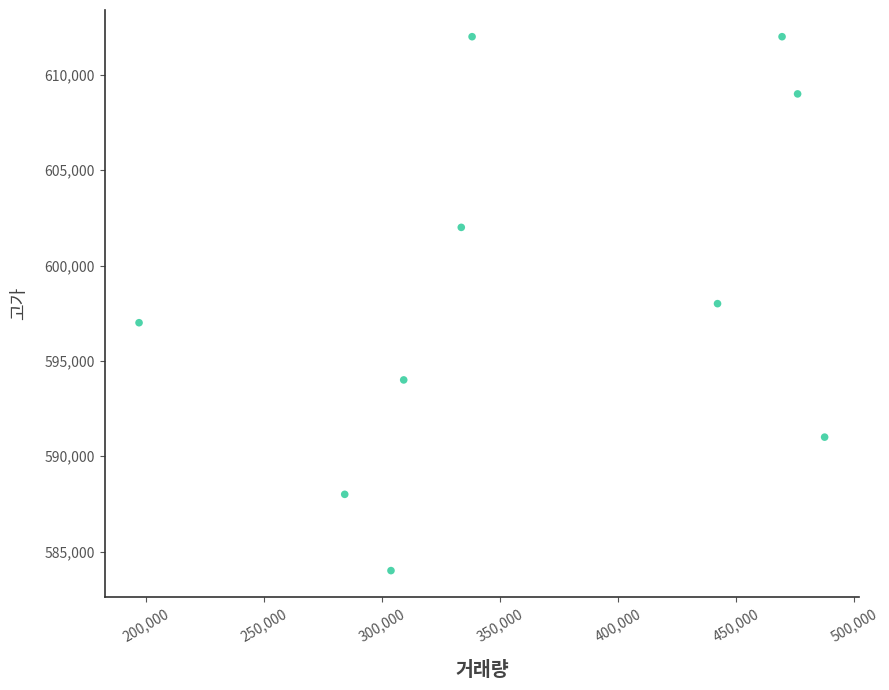

What is the range of Y values (max minus min)?

28000